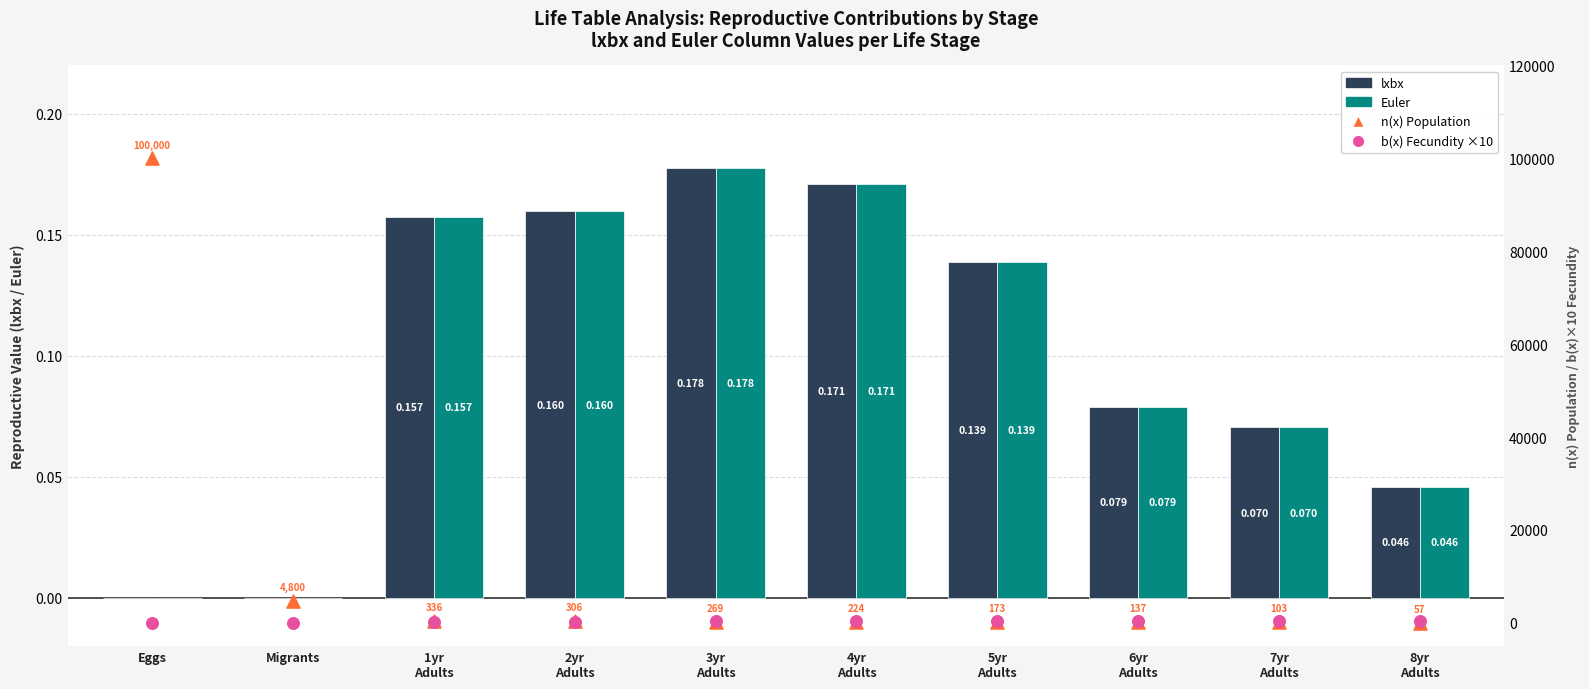

At which category is the sum across all series the highest?

Eggs